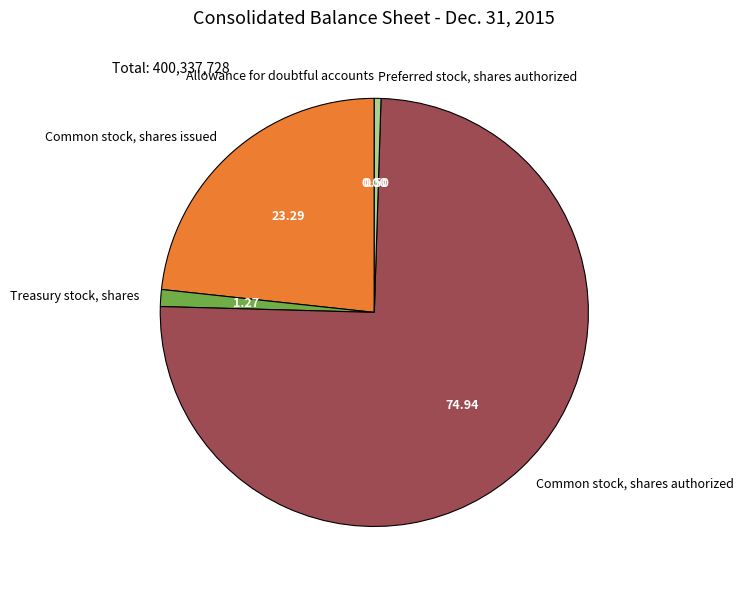

Which slice represents more than half of the pie?

Common stock, shares authorized